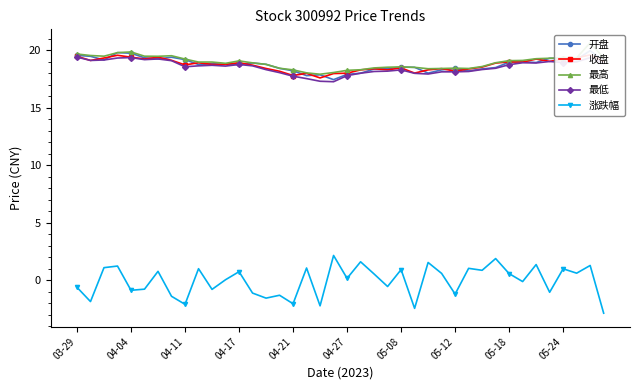

True or false: 最低 has more than 0 interior local peaks.

True